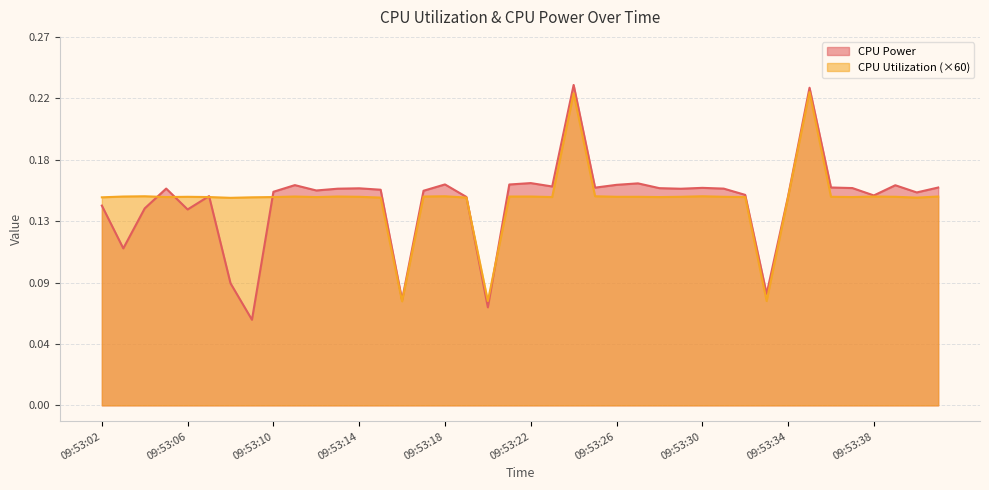

What is the value of the CPU Utilization point at the 9th from the left?

0.2